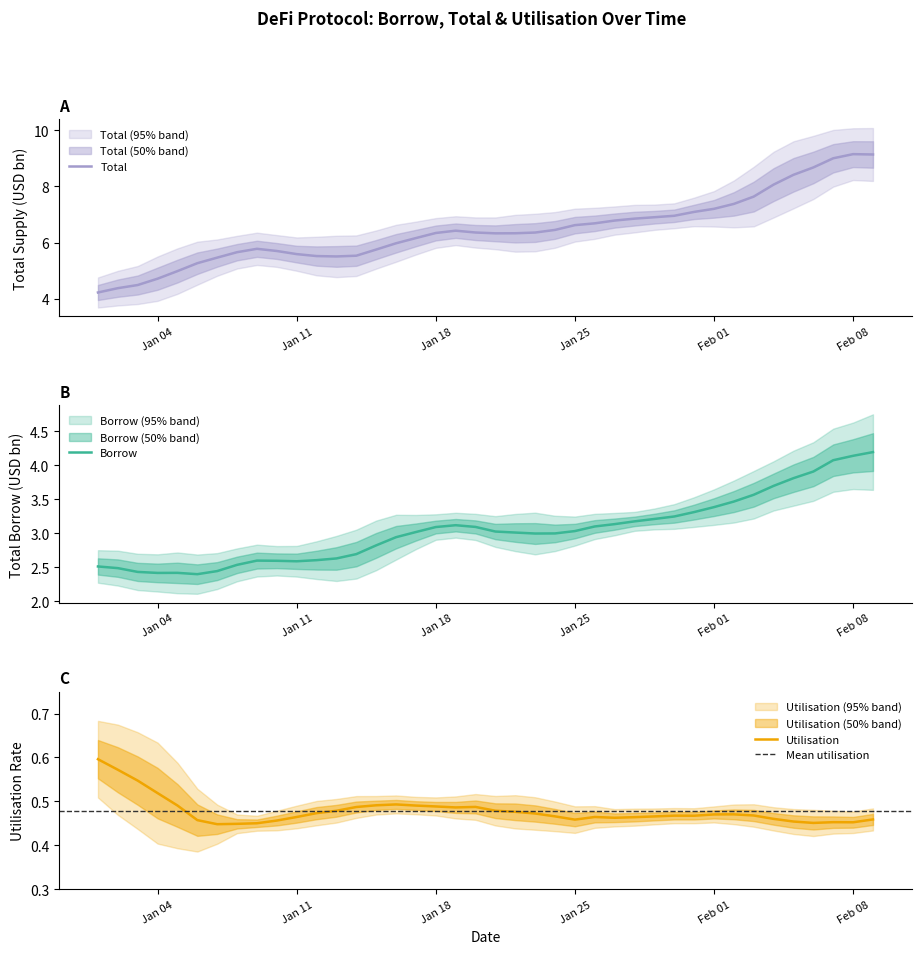

In Borrow, how many points are lower than both neighbors (excluding endpoints)?

4